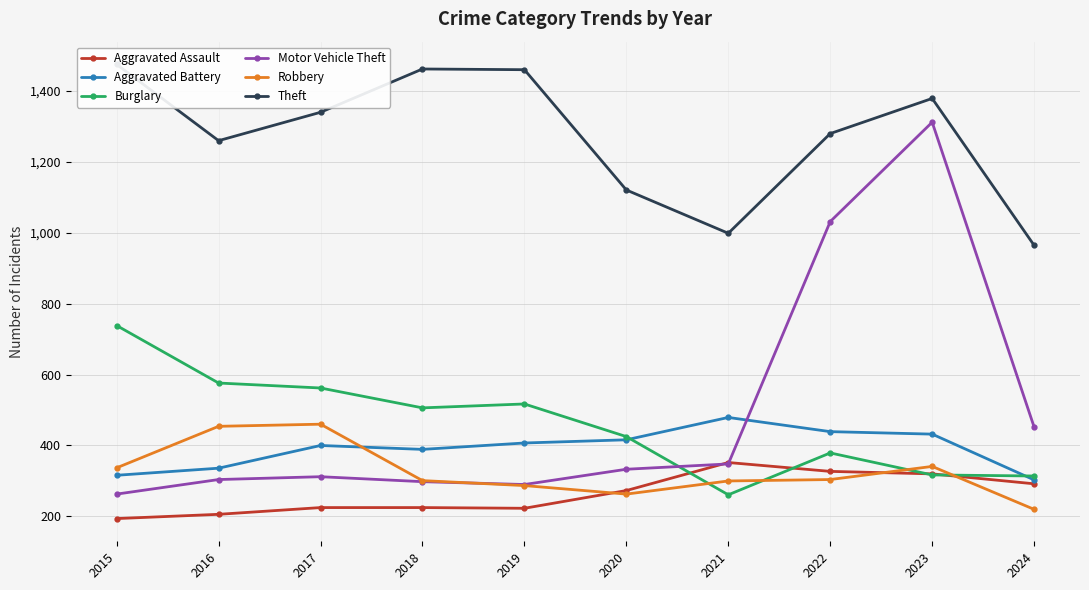

True or false: Aggravated Battery and Aggravated Assault intersect in this chart.

False